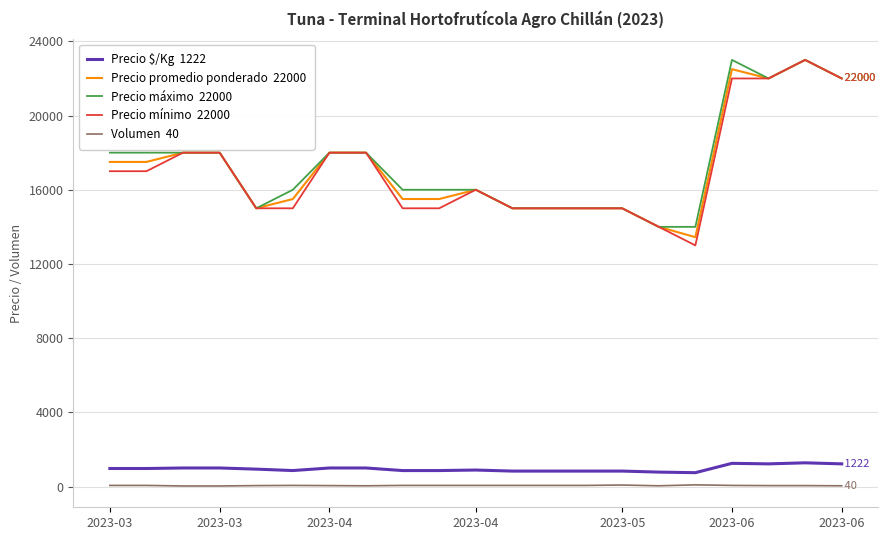

What is the greatest value displayed?

23000